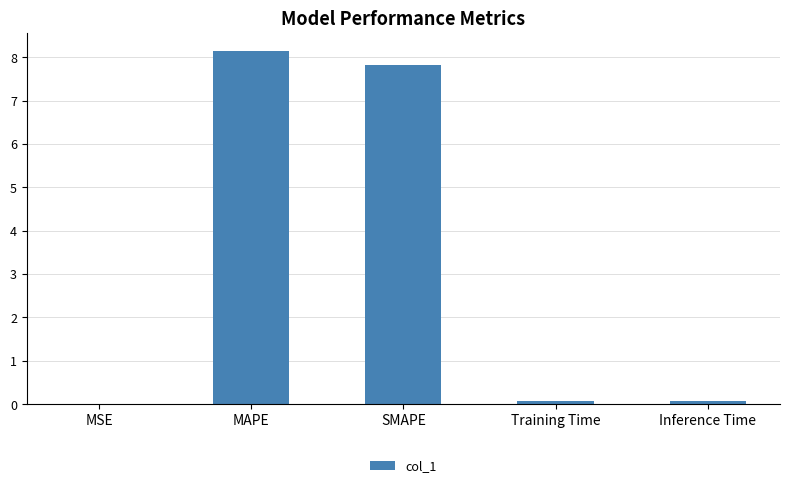

The chart shows a value of 0.1 at Training Time. True or false?

True